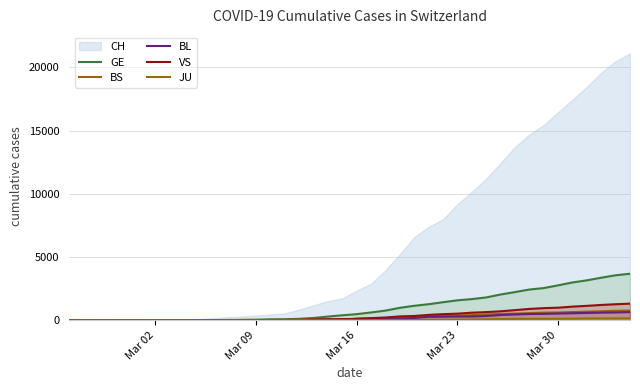

Does the chart display data point markers on the line(s)?

No